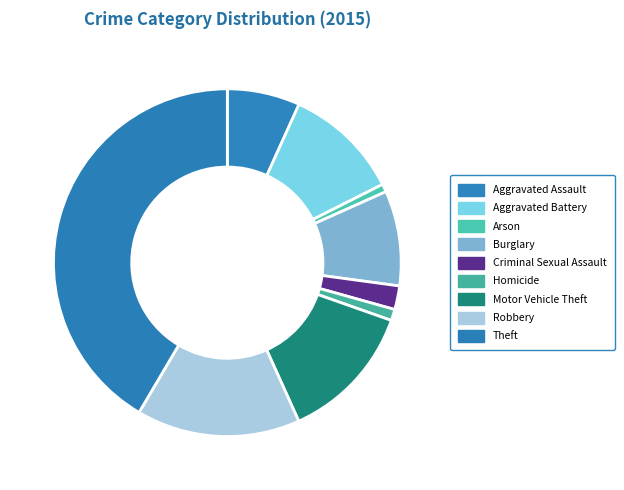

Which category has the smallest portion of the pie?

Arson